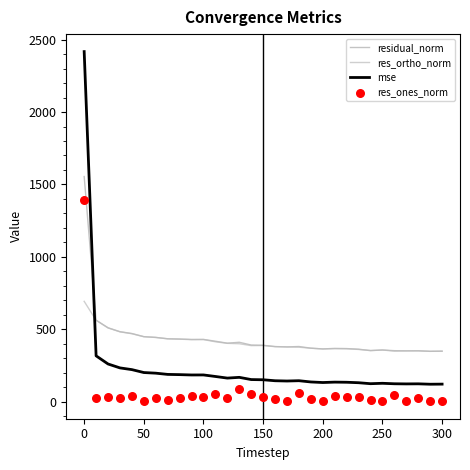

Which series has the widest spread of Y values?

mse